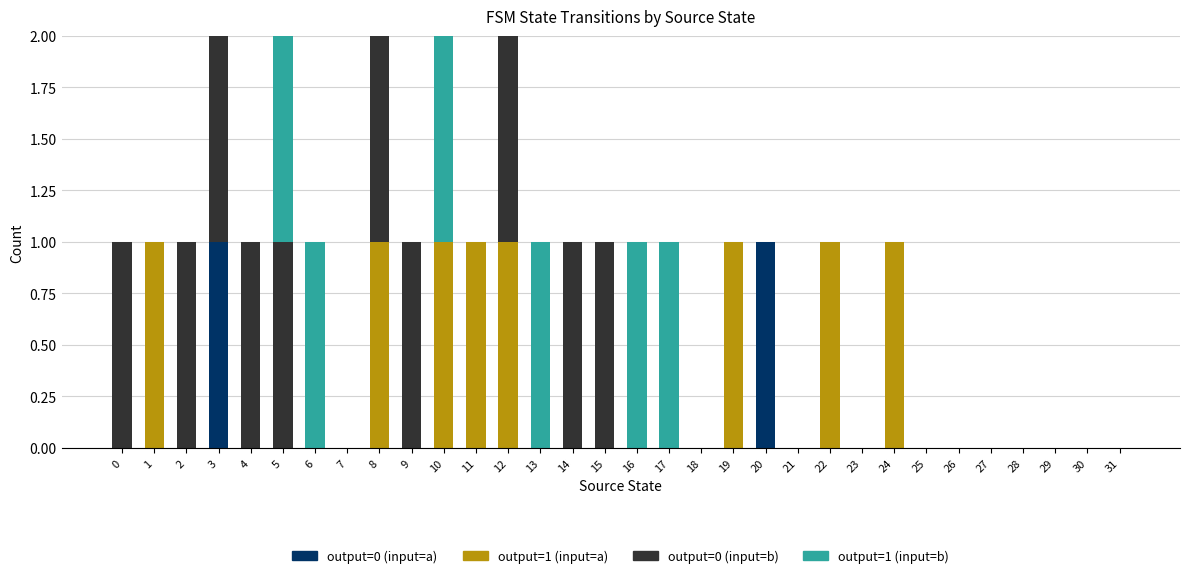

The output=0 (input=a) series shows 0 at 7. True or false?

True